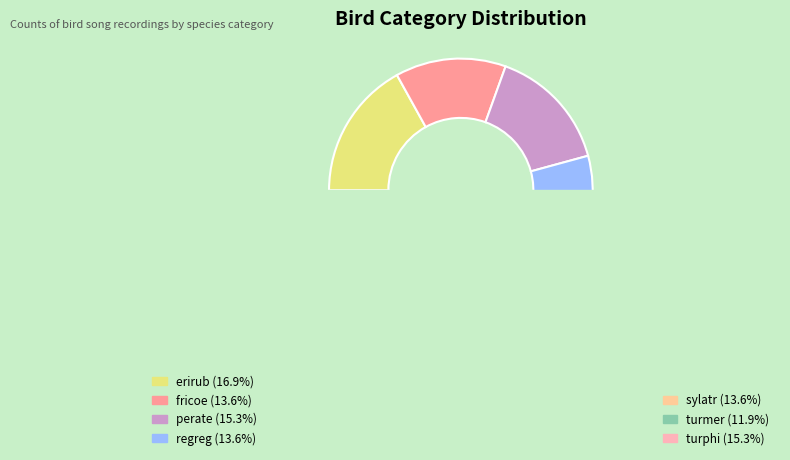

Do regreg and turmer together represent more than half of the pie?

No